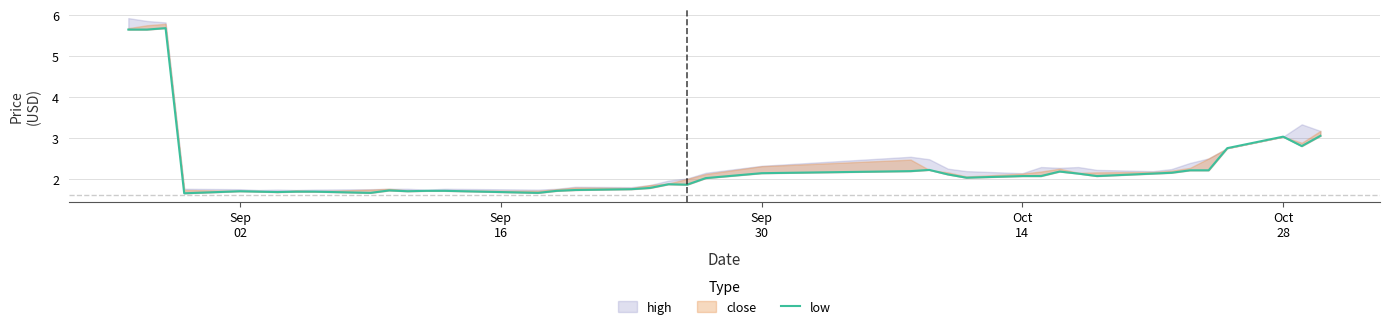

True or false: the data has more than 0 interior local peaks.

True